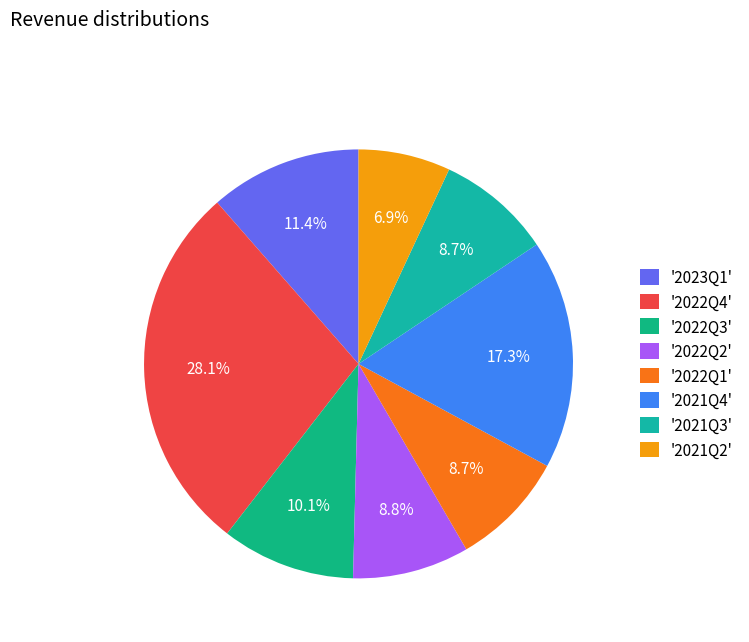

What is the smallest slice in the pie chart?

'2021Q2'